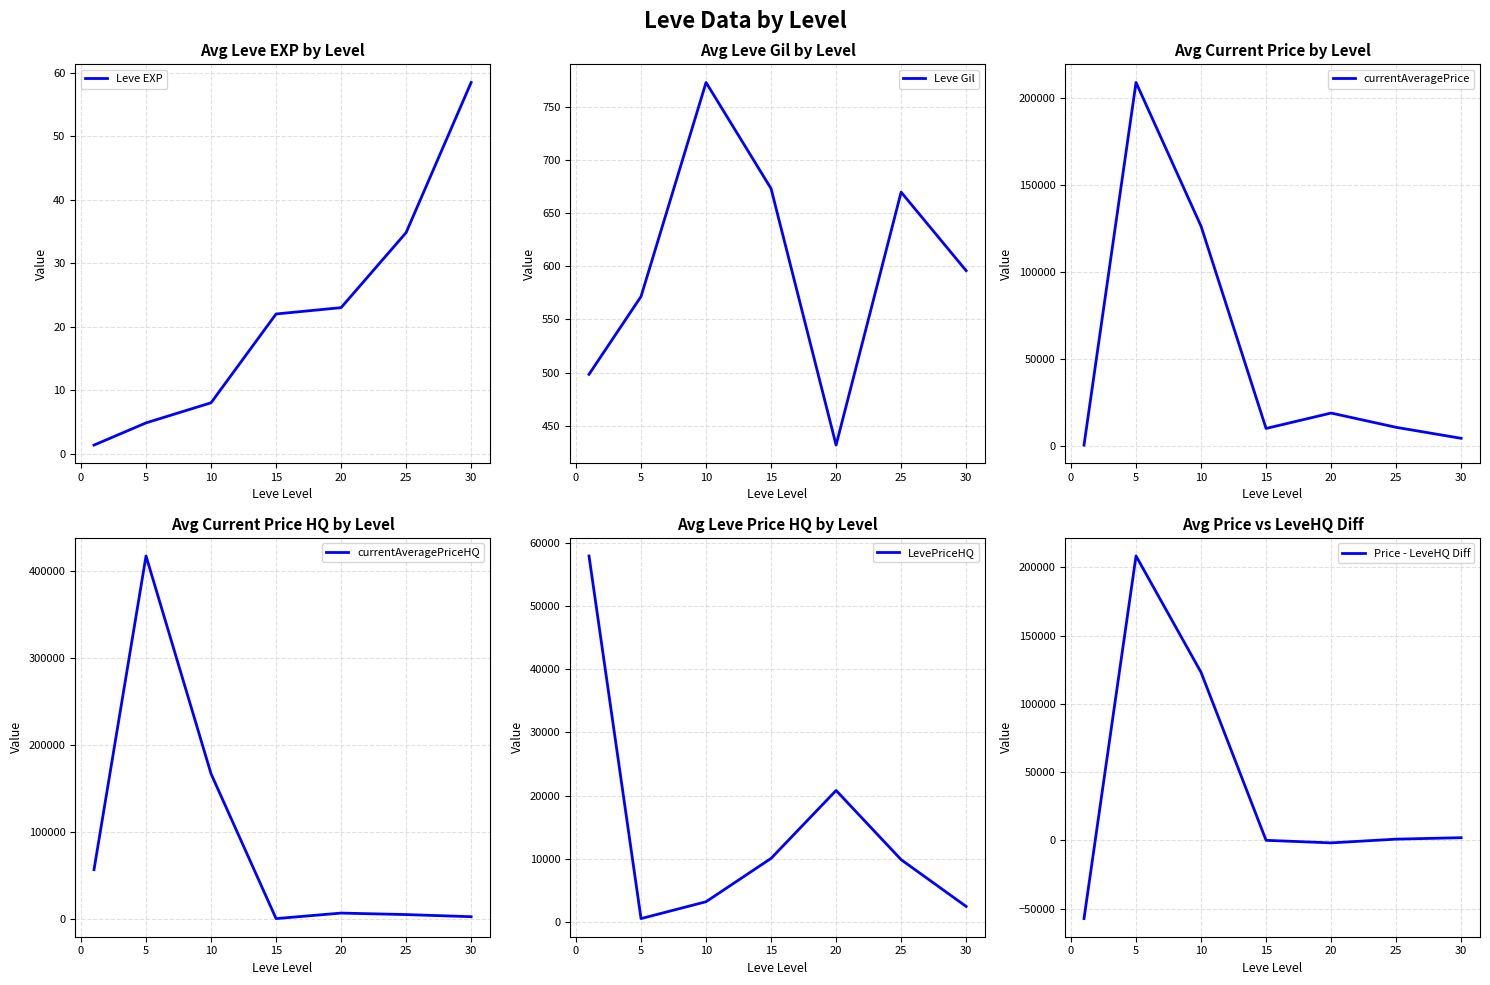

How many data points does each series have?

7